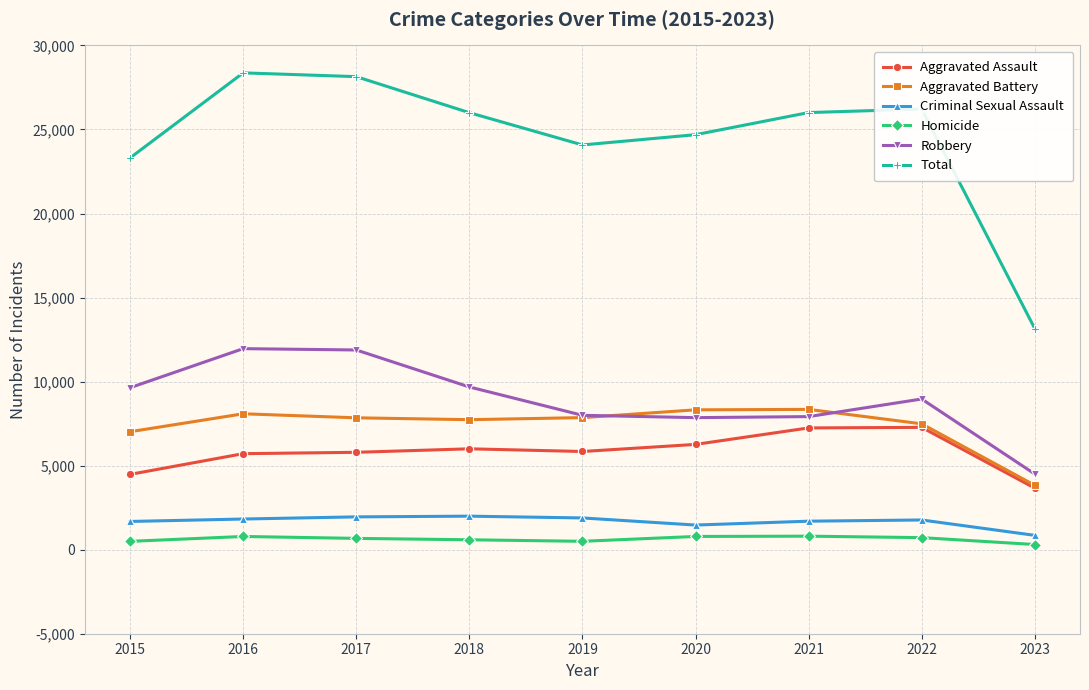

How many data points in Total are less than 25998?

4